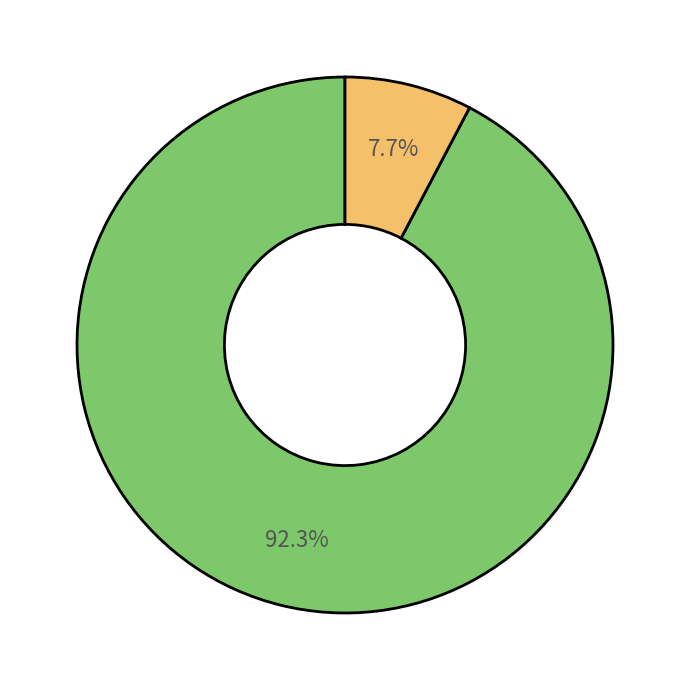

Does any single category account for the majority?

Yes